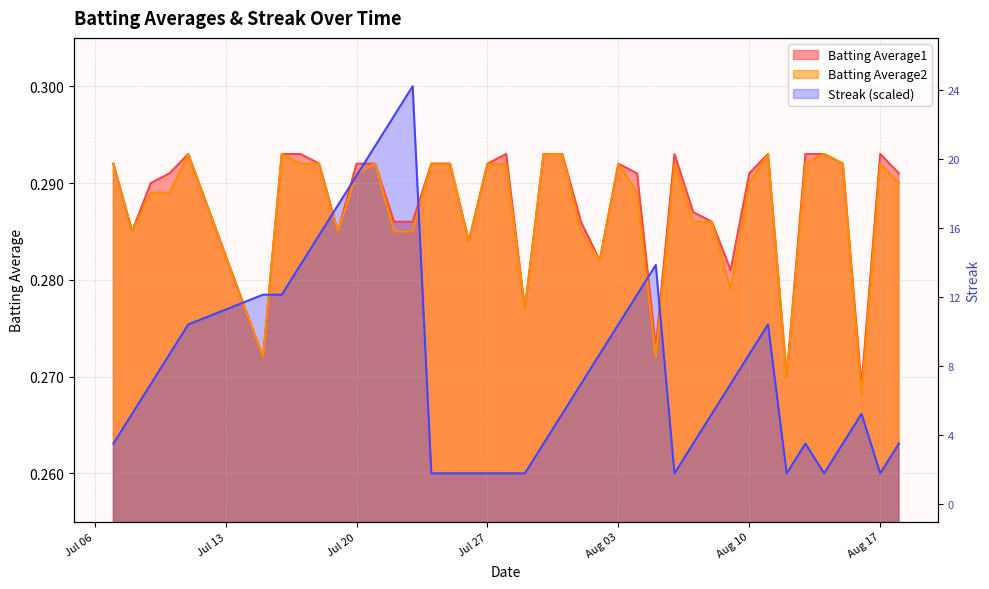

The Batting Average2 series shows 0.2 at Aug 17. True or false?

False